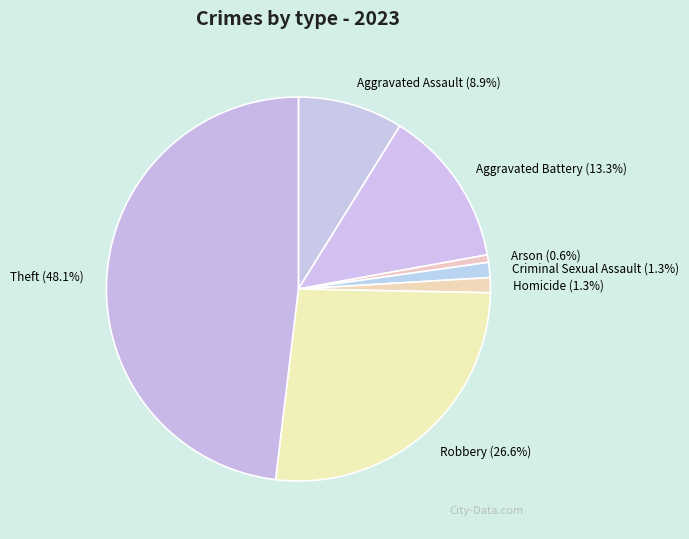

True or false: Homicide accounts for 1% of the total.

True